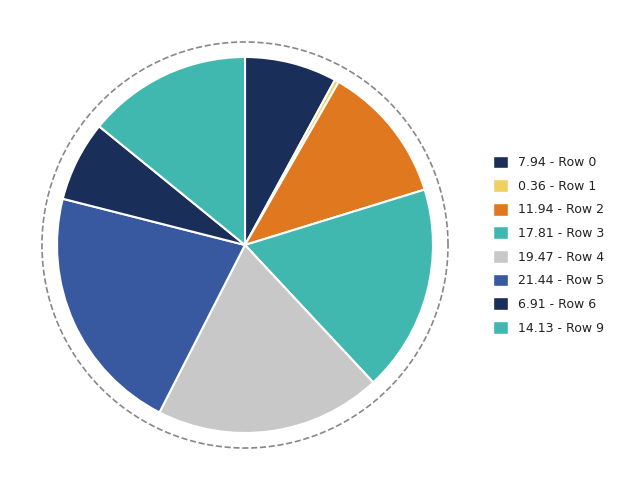

What percentage is the Row 4 slice, to the nearest percent?

19%